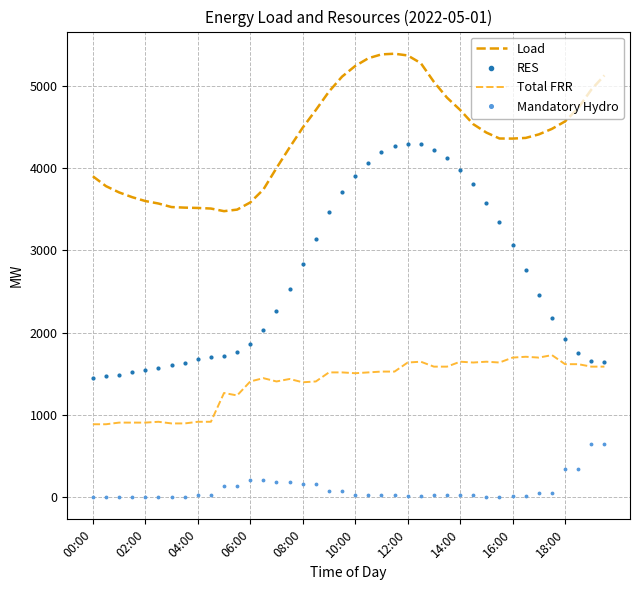

What is the difference between the maximum and minimum values in the Load series?

1913